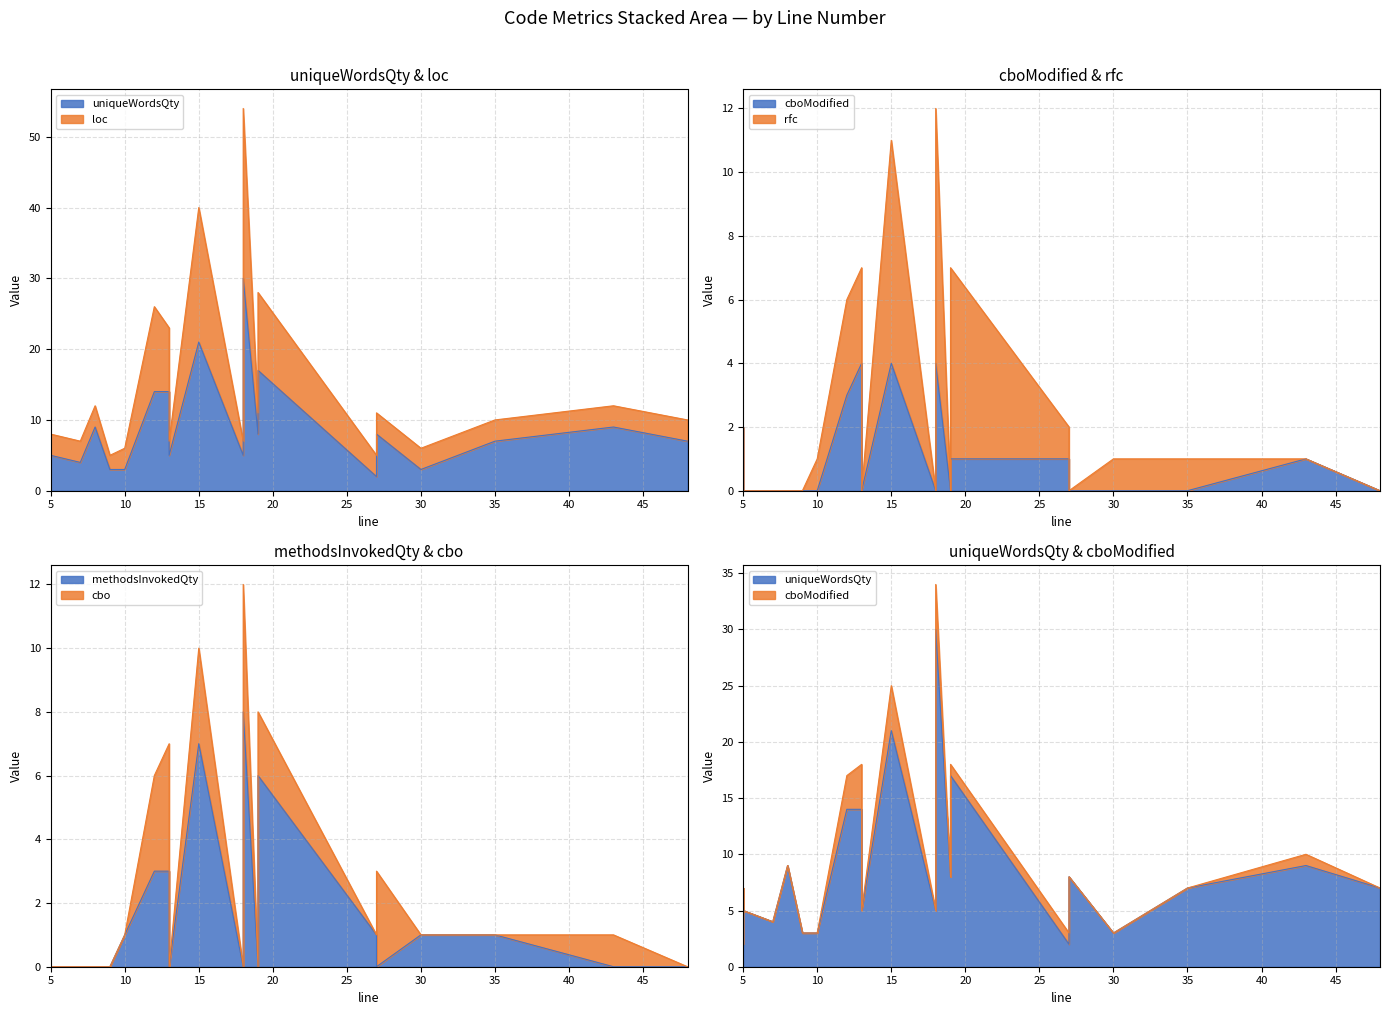

True or false: uniqueWordsQty and cbo intersect in this chart.

False